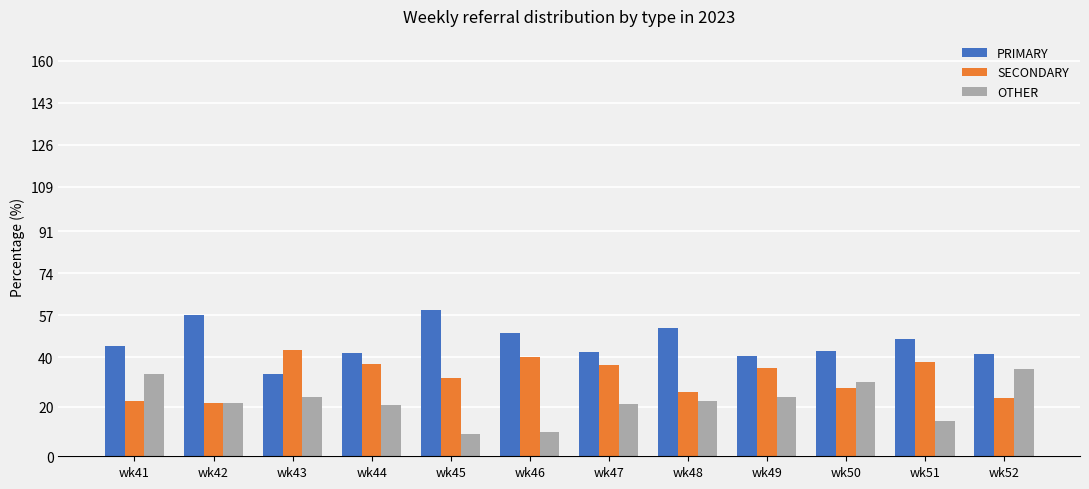

Is the value of PRIMARY at wk44 greater than the value of OTHER at wk47?

Yes